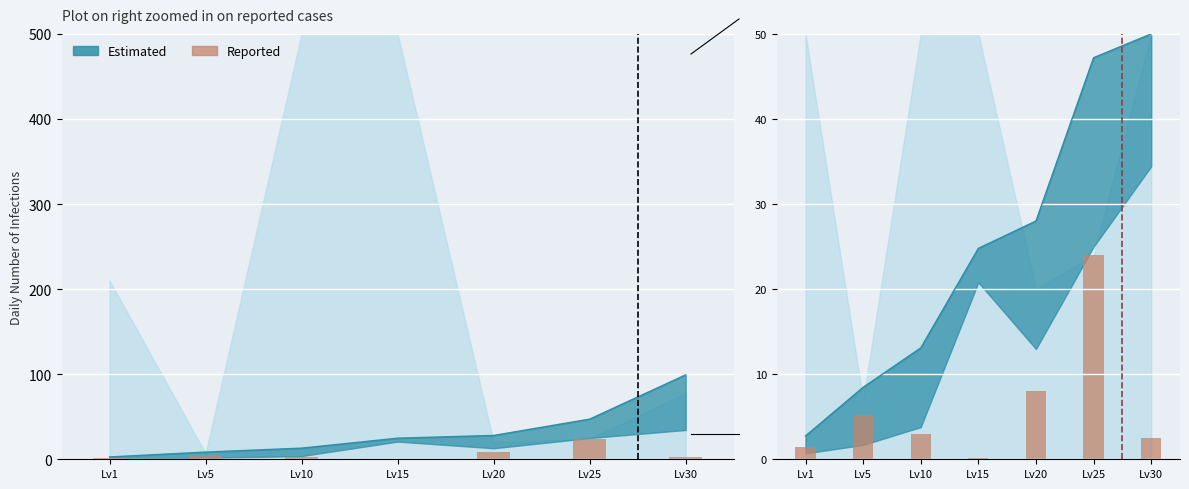

What is the value of the 5th bar from the left?

8.0